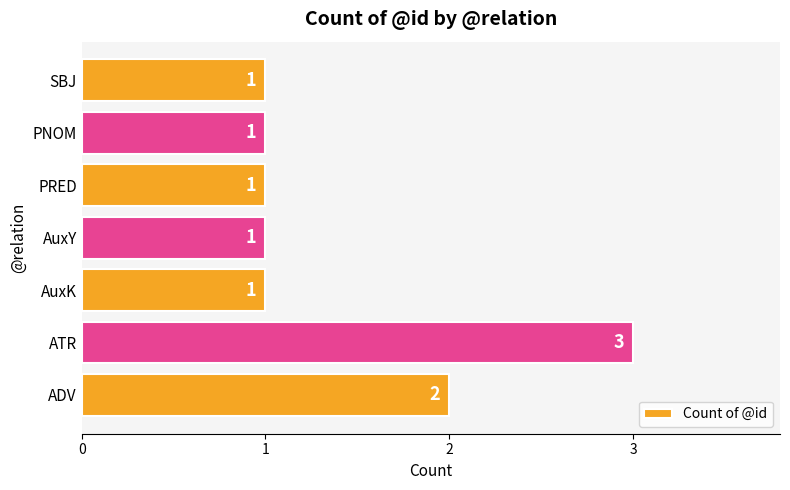

What is the difference between the maximum and second lowest values?

2